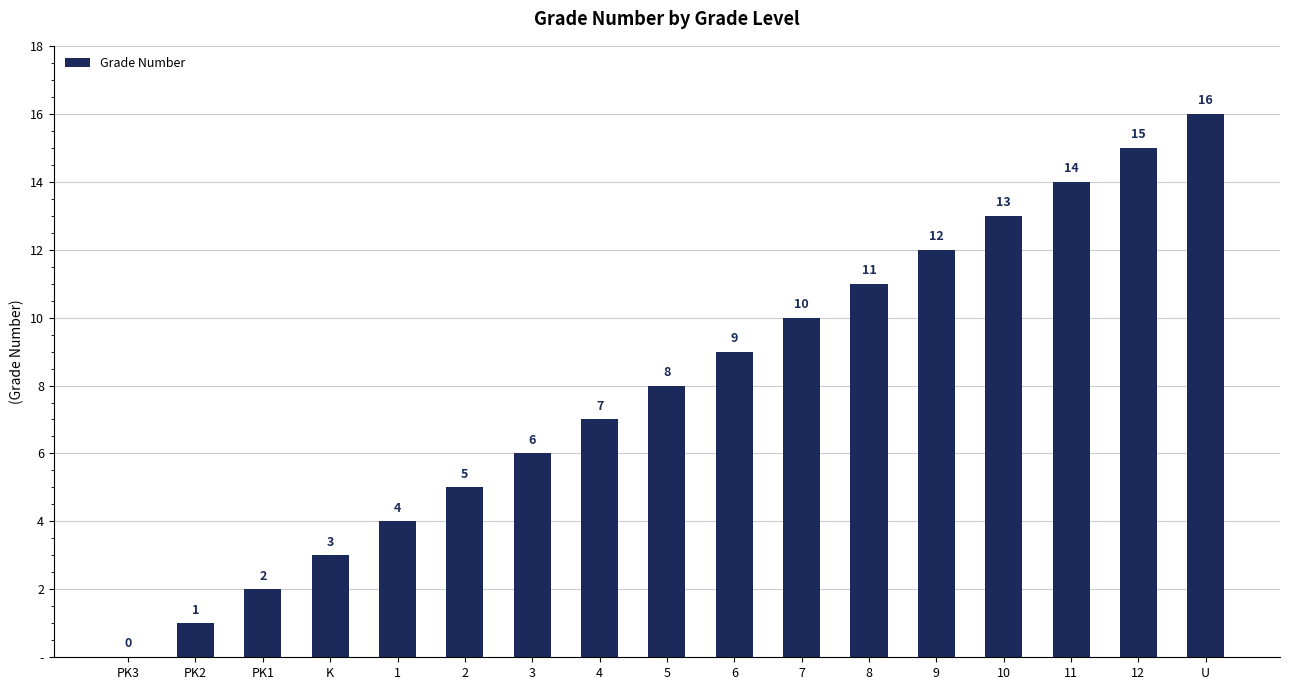

Which category has the lowest value across all series?

PK3